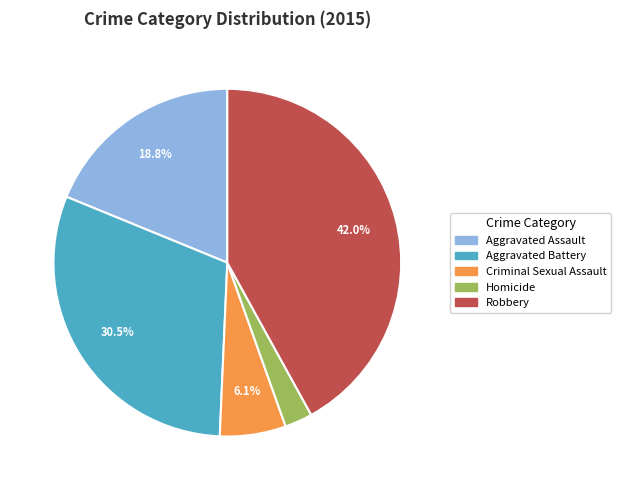

Is it true that Robbery is 42% of the pie?

True